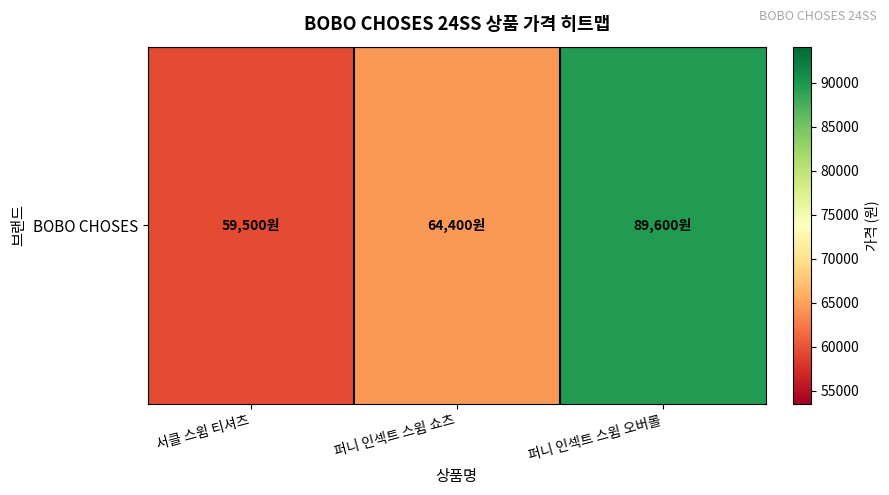

Reading left to right, extract all data points from this chart.

서클 스윔 티셔츠=59500	퍼니 인섹트 스윔 쇼츠=64400	퍼니 인섹트 스윔 오버롤=89600